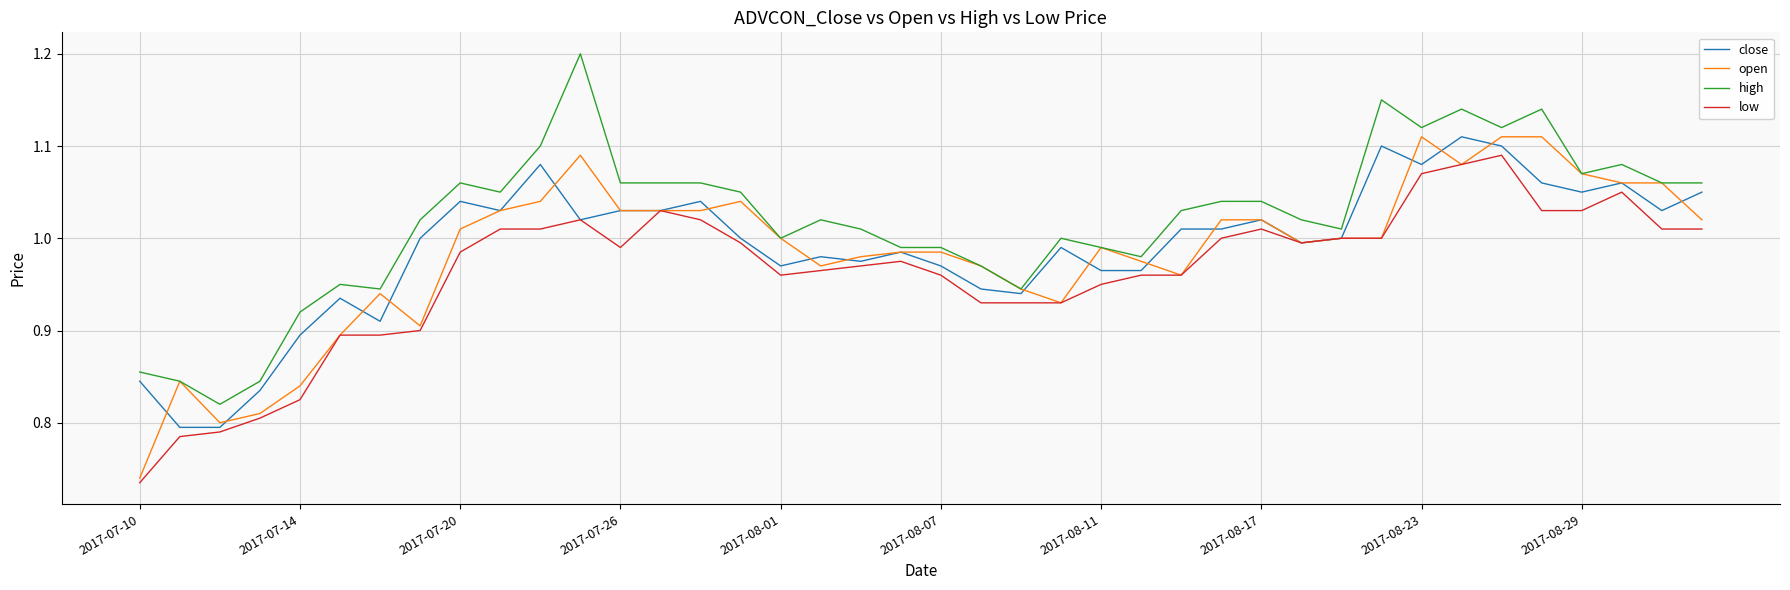

Which series has the largest total across all categories?

high